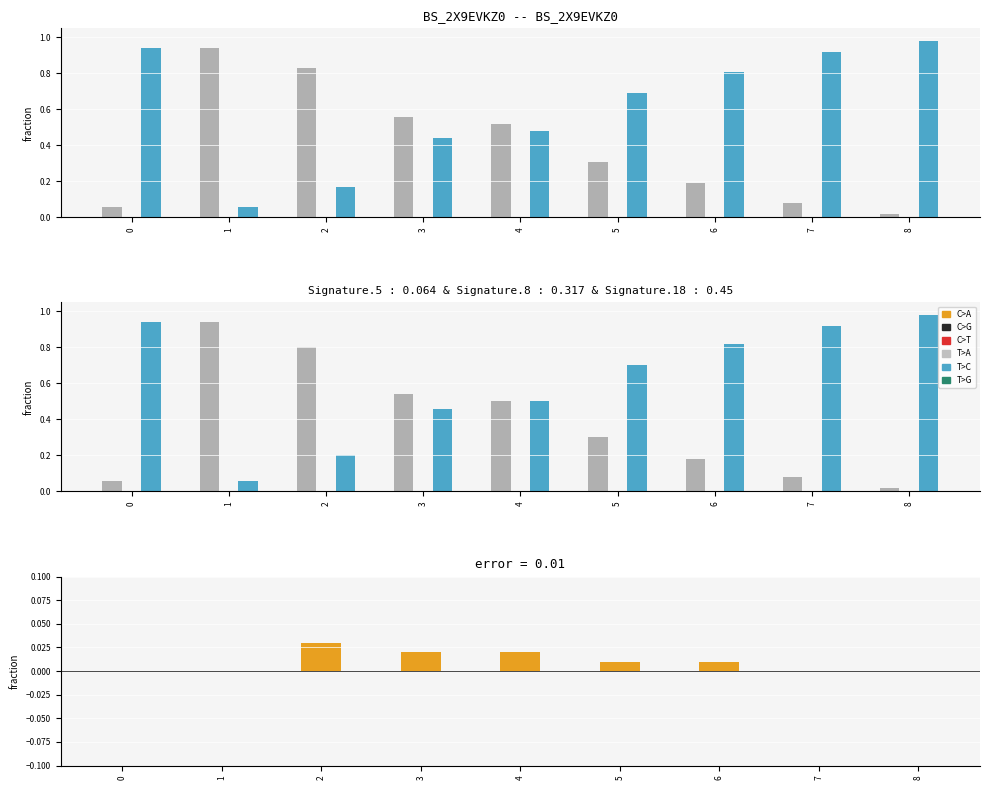

At 4, list the series in order from largest to smallest.

all 2023 regular prob over, all 2023 full prob over, all 2023 full prob under, all 2023 regular prob under, error positive, error negative